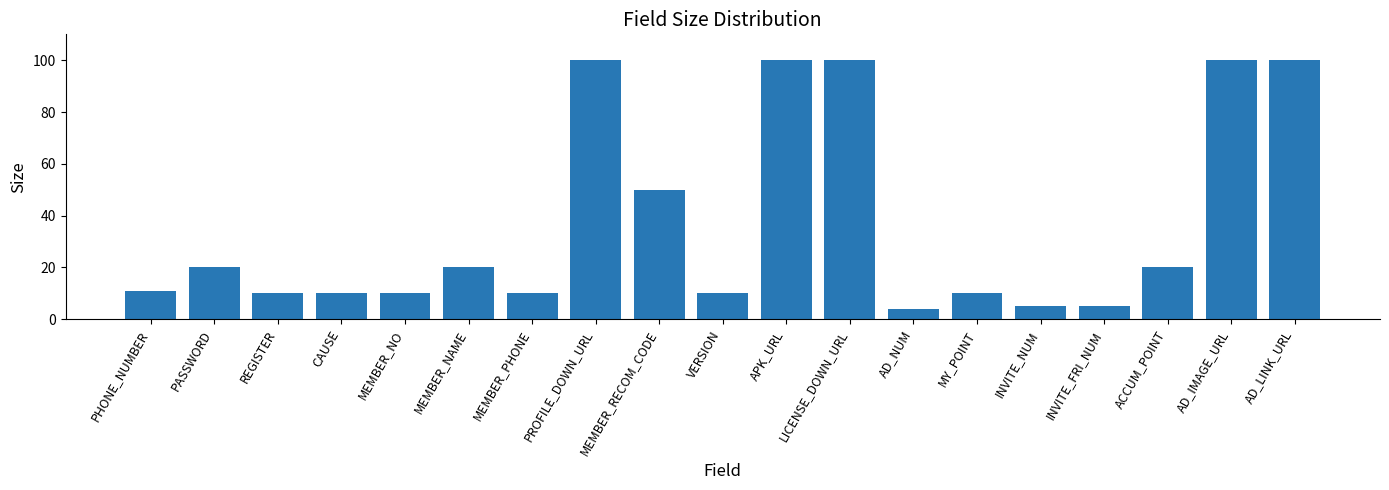

At which label is the value closest to 52?

MEMBER_RECOM_CODE